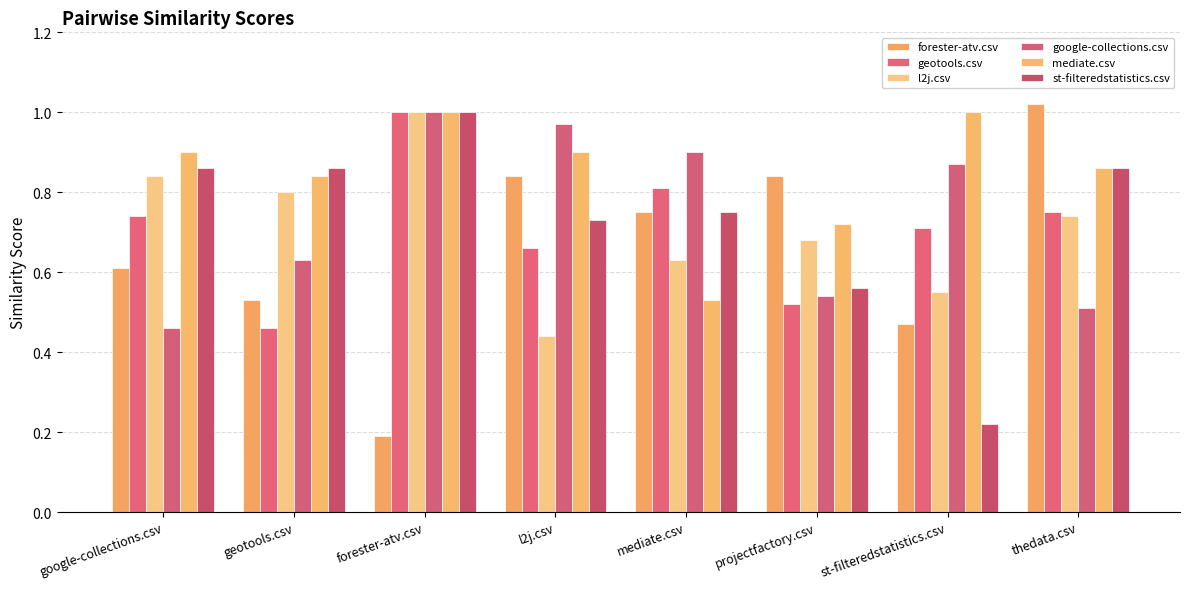

What is the minimum value shown in the chart?

0.2